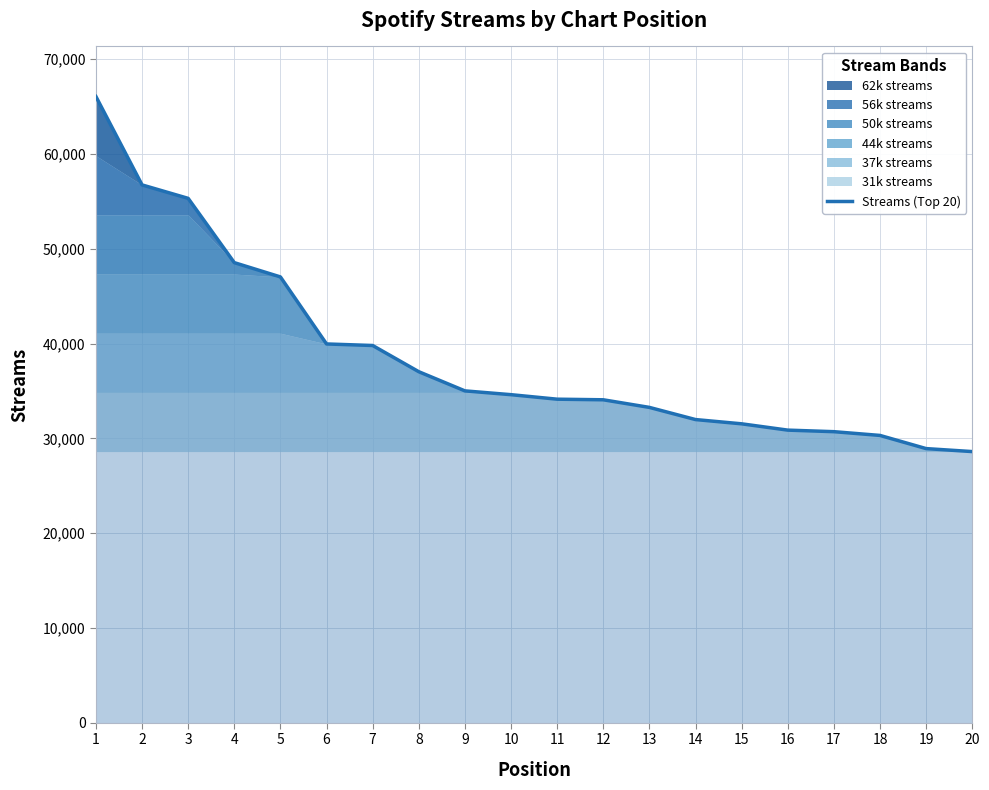

Does the chart display data point markers on the line(s)?

No